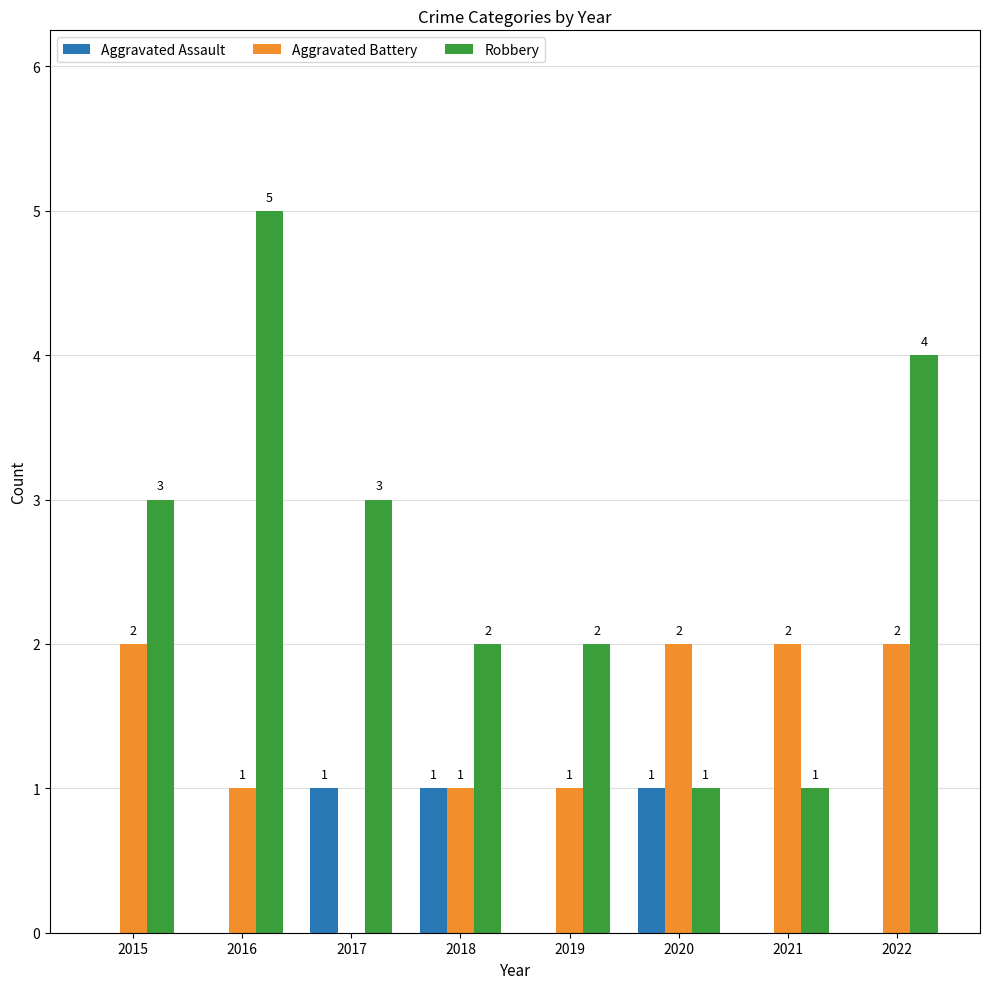

Reading left to right, what are all the values shown in this chart?

Aggravated Assault: 2015=0	2016=0	2017=1	2018=1	2019=0	2020=1	2021=0	2022=0
Aggravated Battery: 2015=2	2016=1	2017=0	2018=1	2019=1	2020=2	2021=2	2022=2
Robbery: 2015=3	2016=5	2017=3	2018=2	2019=2	2020=1	2021=1	2022=4